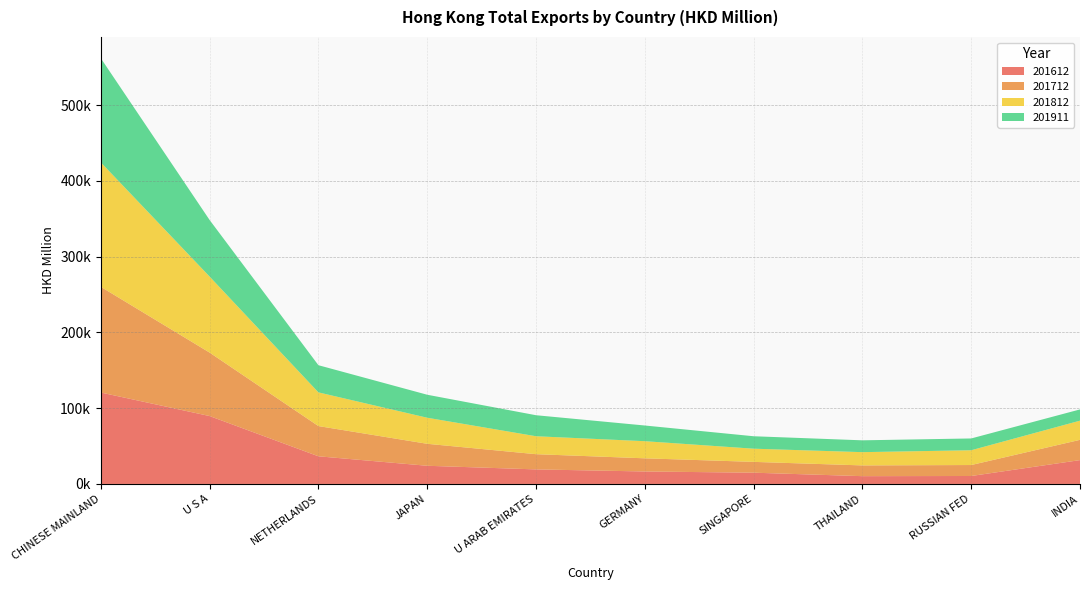

Reading left to right, what are all the values shown in this chart?

201612: 120643.6	89596.6	36493.7	23991.7	19207.5	16456.8	14868.8	10277.1	10501.8	31463.6
201712: 139461.2	83735.0	39882.0	28992.5	20063.9	17375.2	14262.5	14187.3	14461.3	26742.8
201812: 164191.1	100300.2	44459.8	34395.9	23684.4	22592.6	17405.6	17497.7	19509.5	25300.8
201911: 137447.2	74643.3	35851.8	30336.6	27730.5	20701.2	16412.7	15611.8	15564.6	14841.8